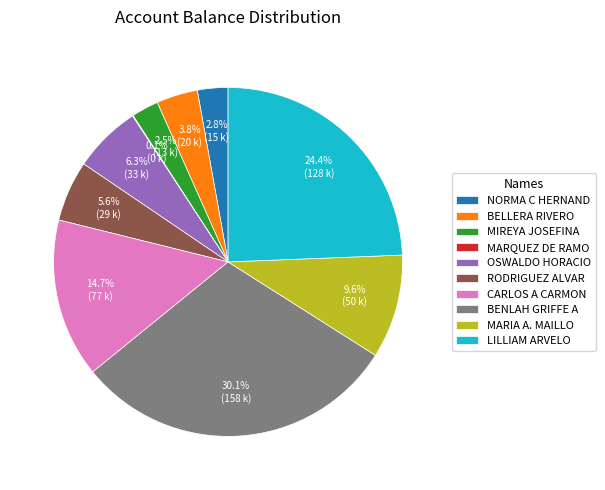

What portion of the pie excludes MARIA A. MAILLO?

90.4%